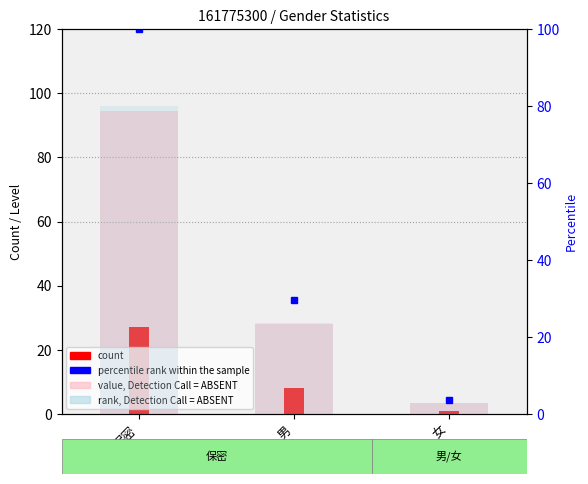

Which series has the largest total across all categories?

percentile rank within the sample